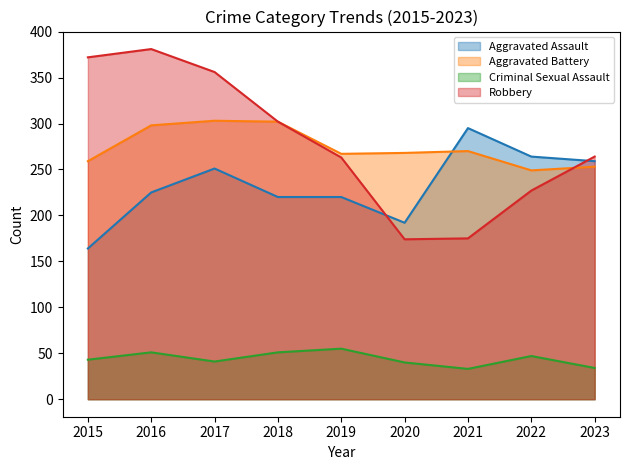

Rank the series at 2021 from lowest to highest value.

Criminal Sexual Assault, Robbery, Aggravated Battery, Aggravated Assault